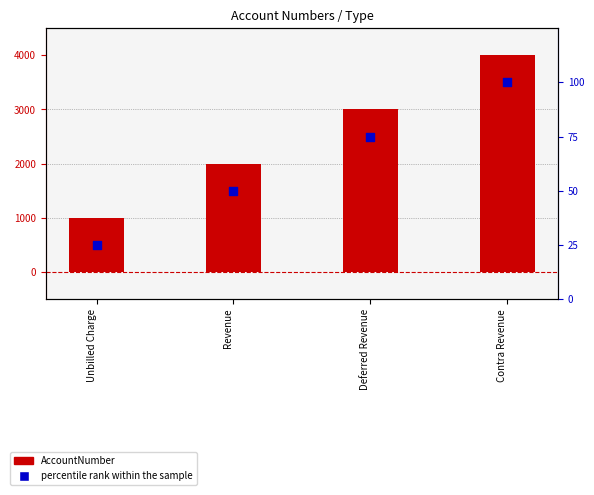

At how many categories does at least one series exceed 2239?

2